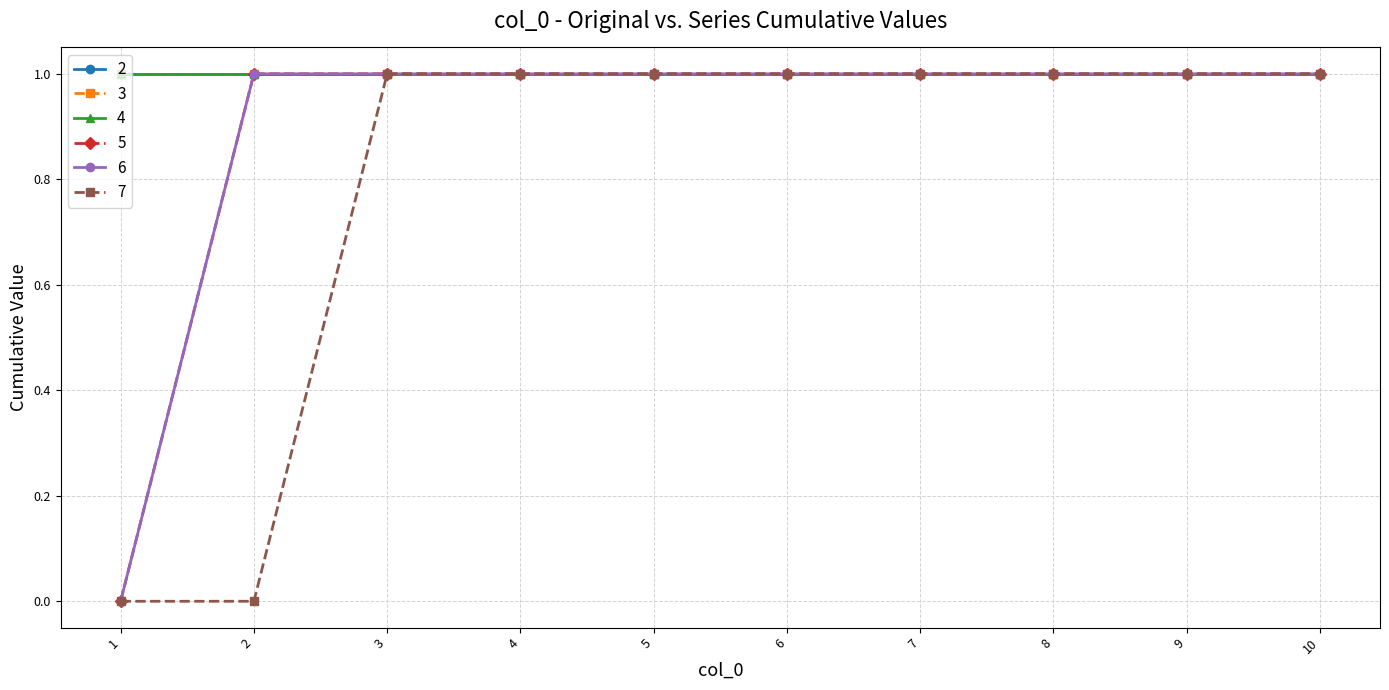

Between 3 and 8, which series saw the biggest shift?

7